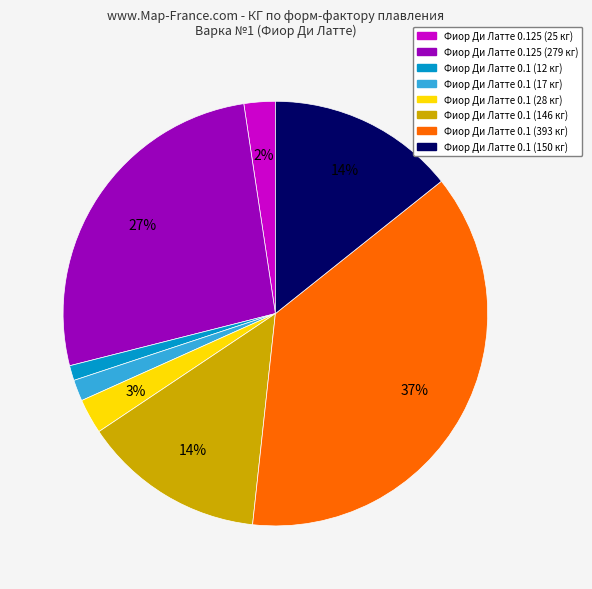

Is there any slice that represents more than half of the pie?

No